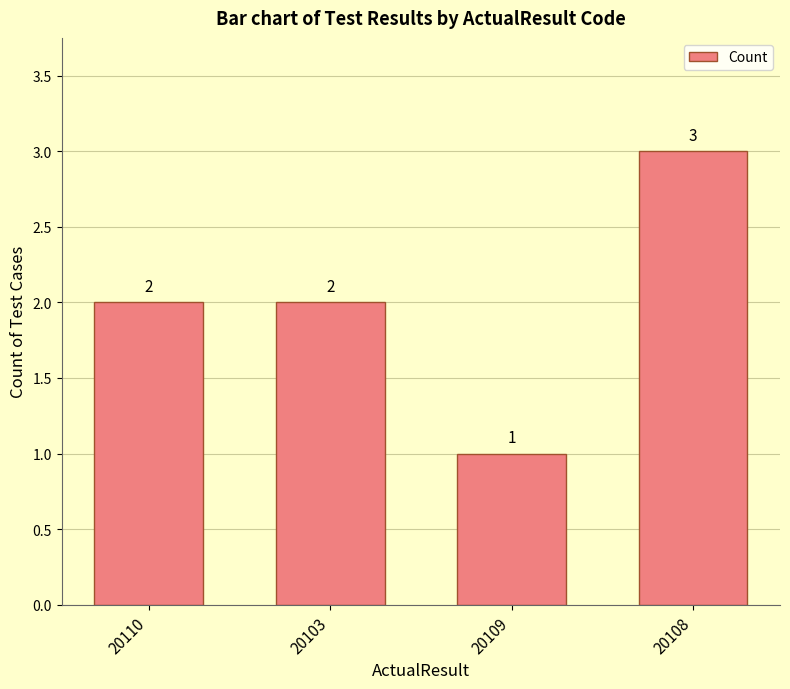

The chart shows a value of 2 at 20103. True or false?

True